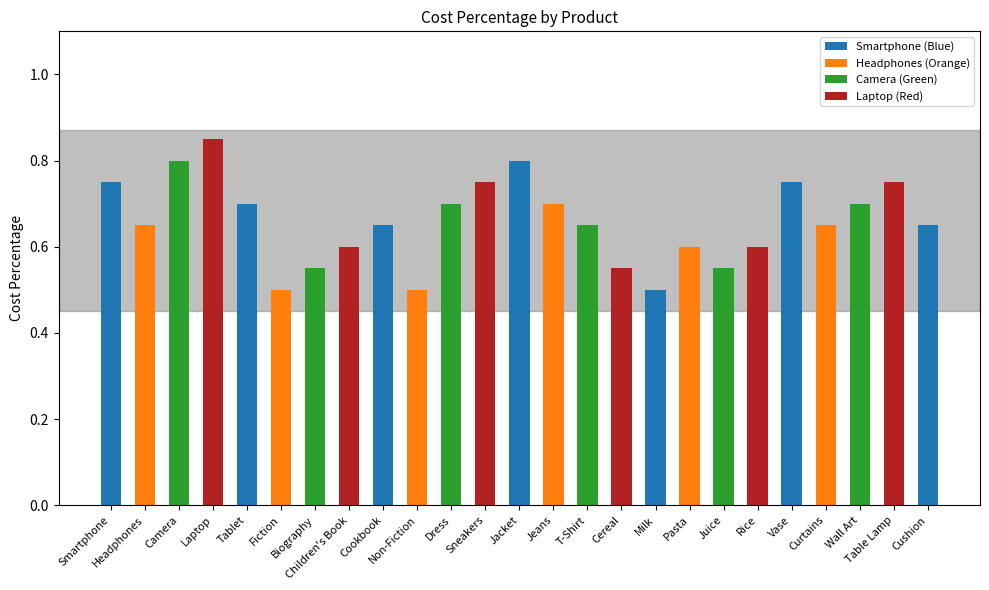

What position from the left is Vase?

21